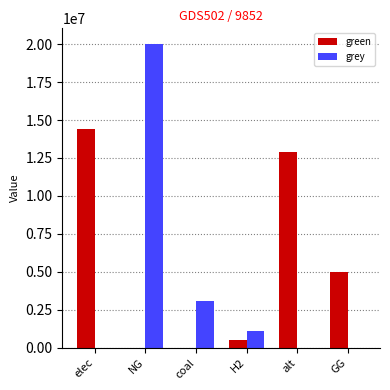

What is the sum of all green values?

32747667.9